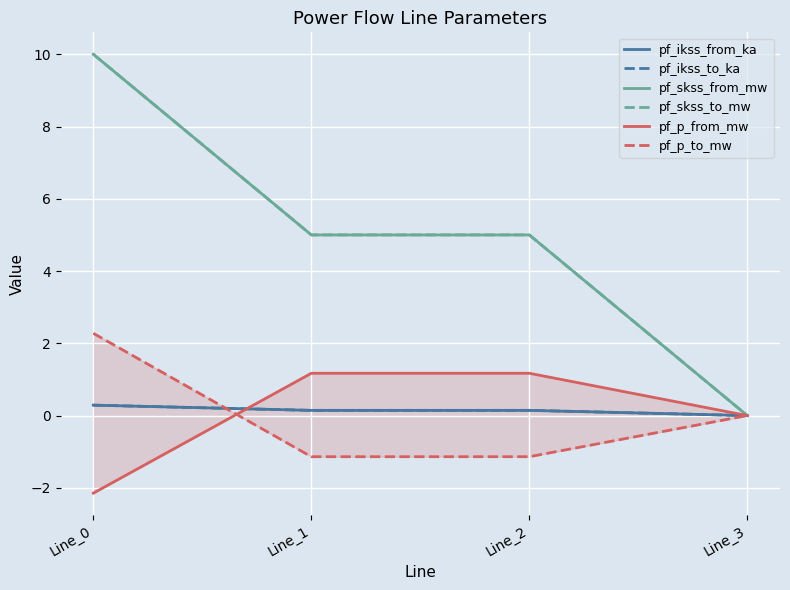

Count the number of data series in this chart.

6